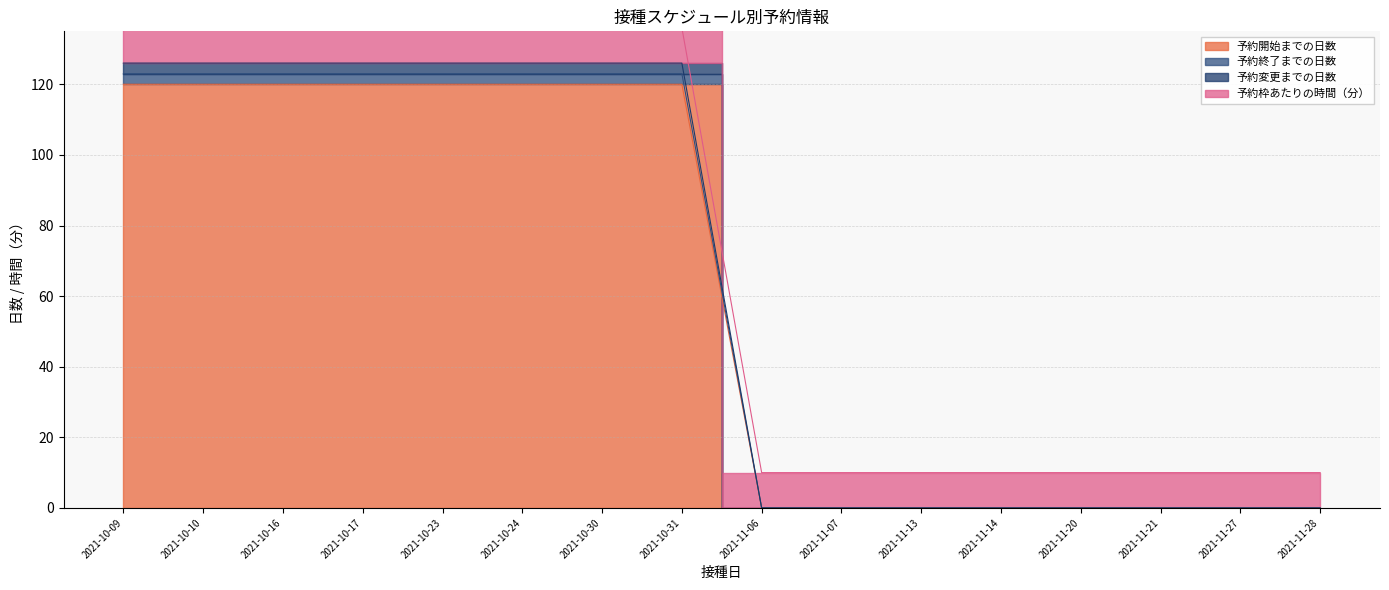

Does the chart have visible grid lines?

Yes